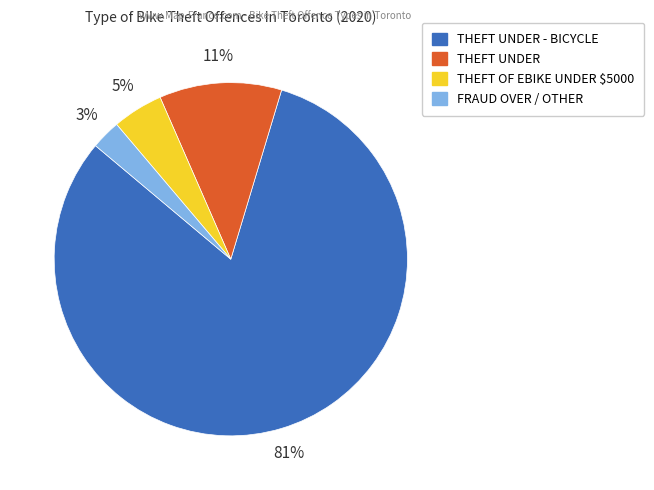

How many segments does this pie chart have?

4